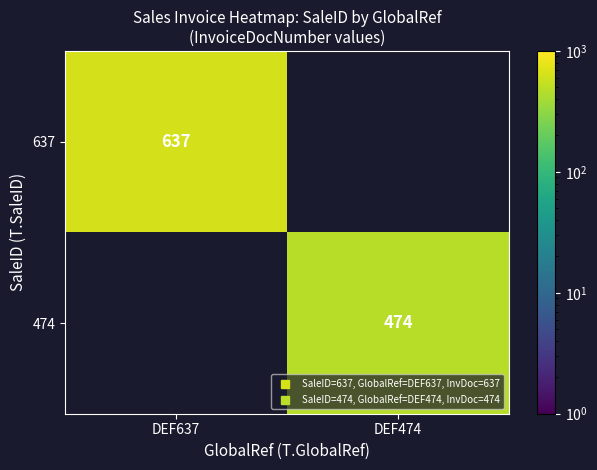

What is the approximate value of 637 at DEF637?

637.0